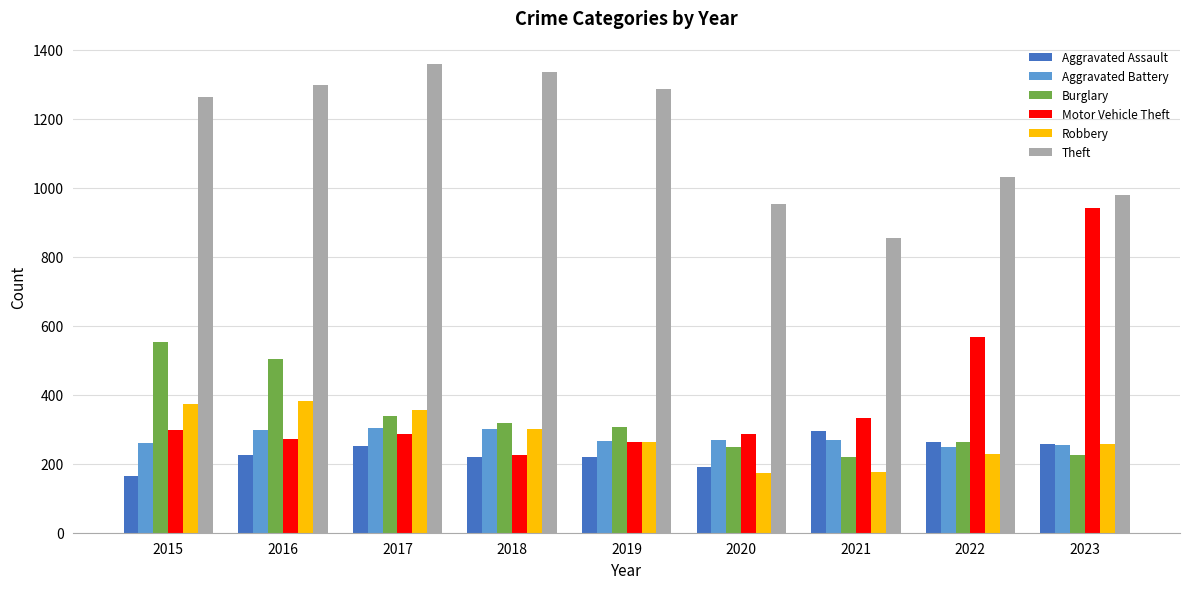

At which label does Burglary reach its peak?

2015